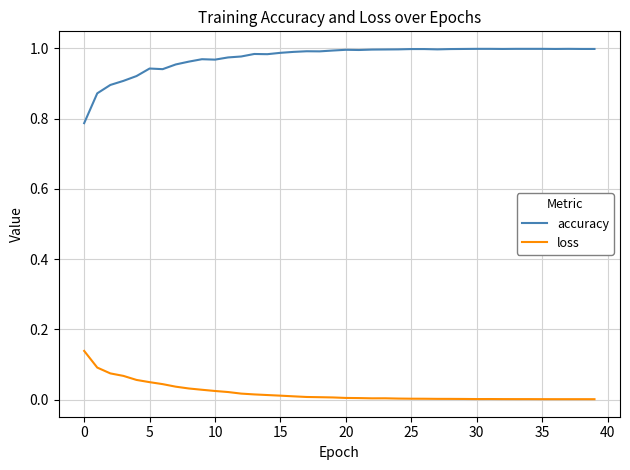

How many lines are shown in the chart?

2